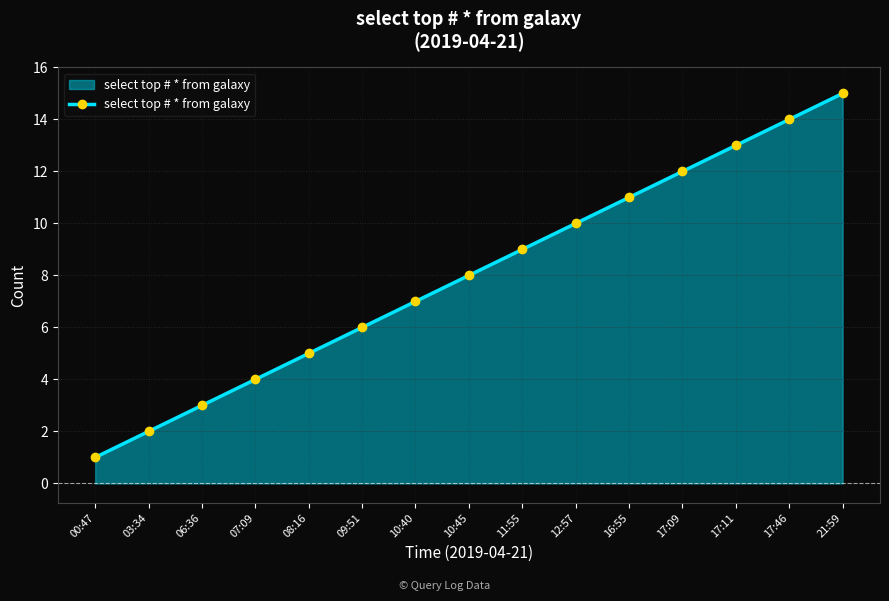

What is the average value?

8